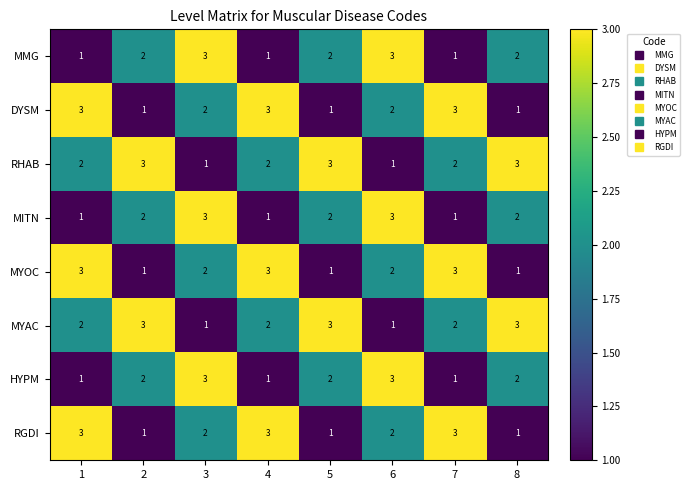

True or false: MMG has a value of 2 at 8.

True